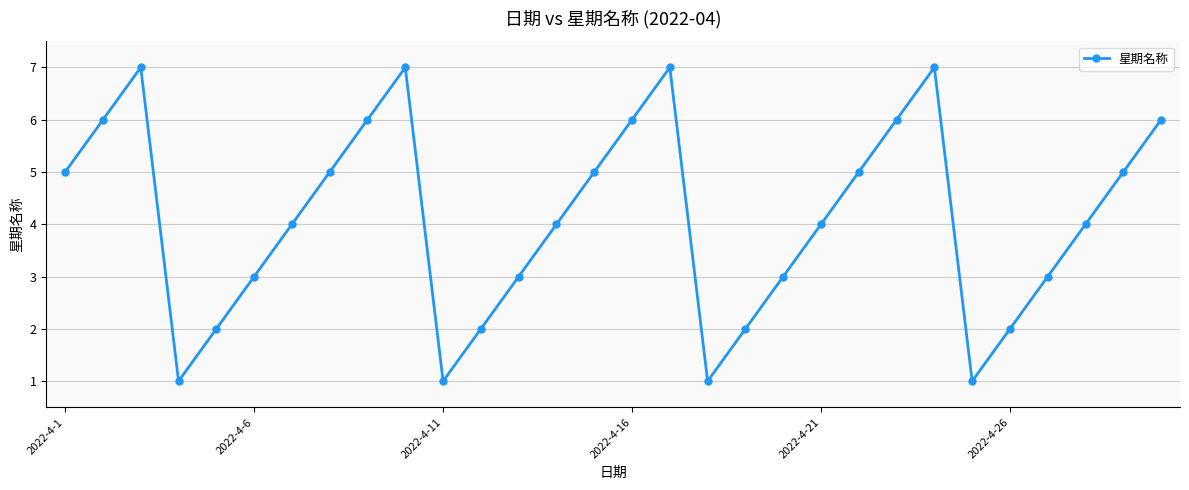

How many categories are shown in the chart?

30